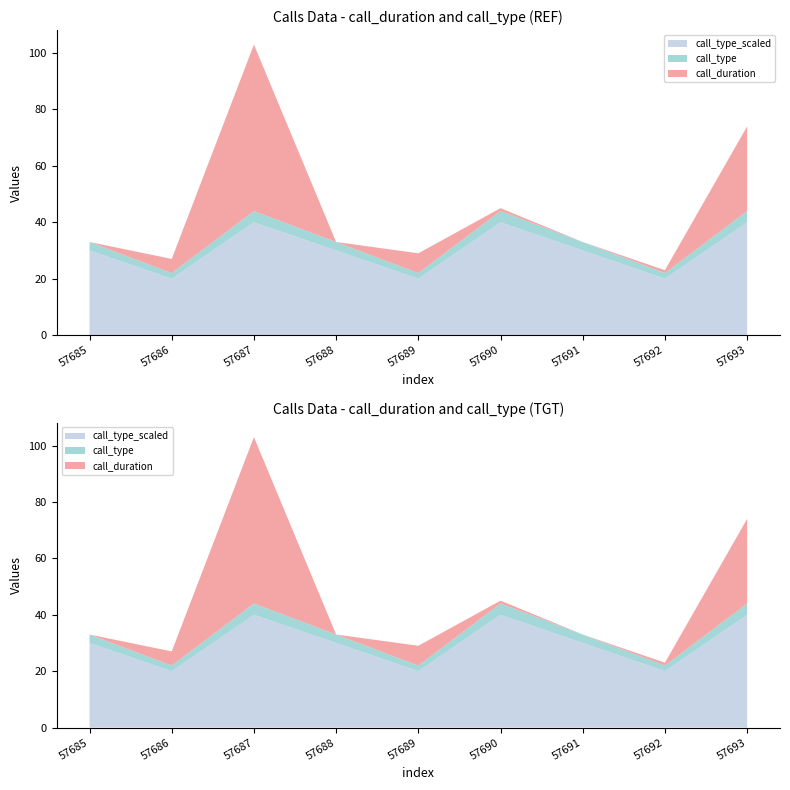

Reading right to left, extract all data points from this chart.

call_duration: 57693=30	57692=1	57691=0	57690=1	57689=7	57688=0	57687=59	57686=5	57685=0
call_type: 57693=4	57692=2	57691=3	57690=4	57689=2	57688=3	57687=4	57686=2	57685=3
call_type_scaled: 57693=40	57692=20	57691=30	57690=40	57689=20	57688=30	57687=40	57686=20	57685=30